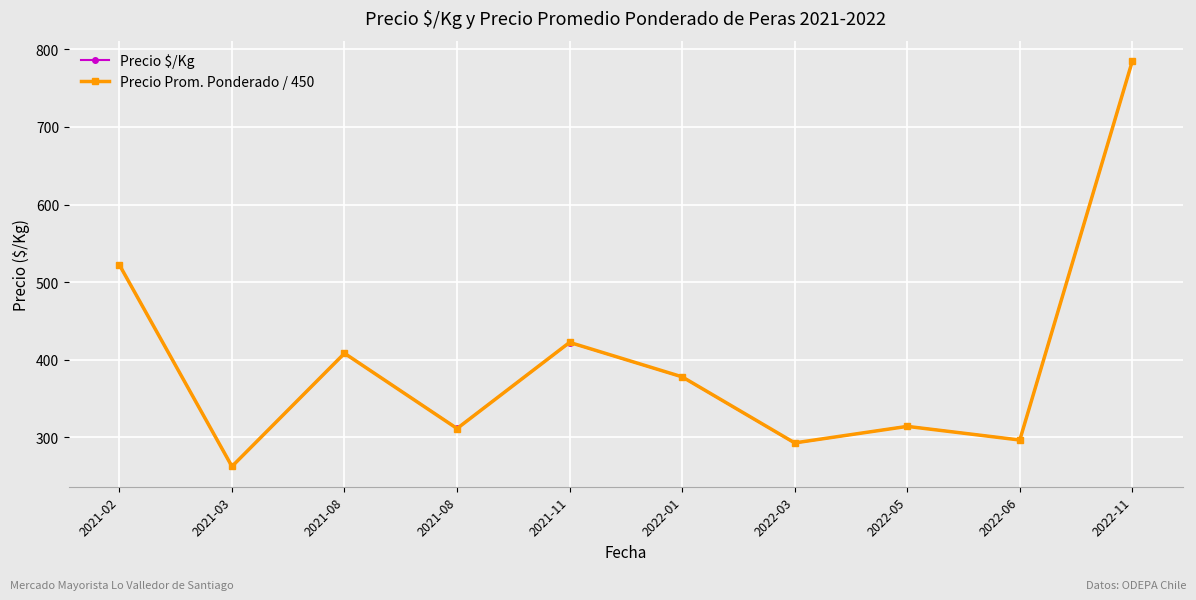

What are all the series names shown in the legend?

Precio $/Kg, Precio Prom. Ponderado / 450